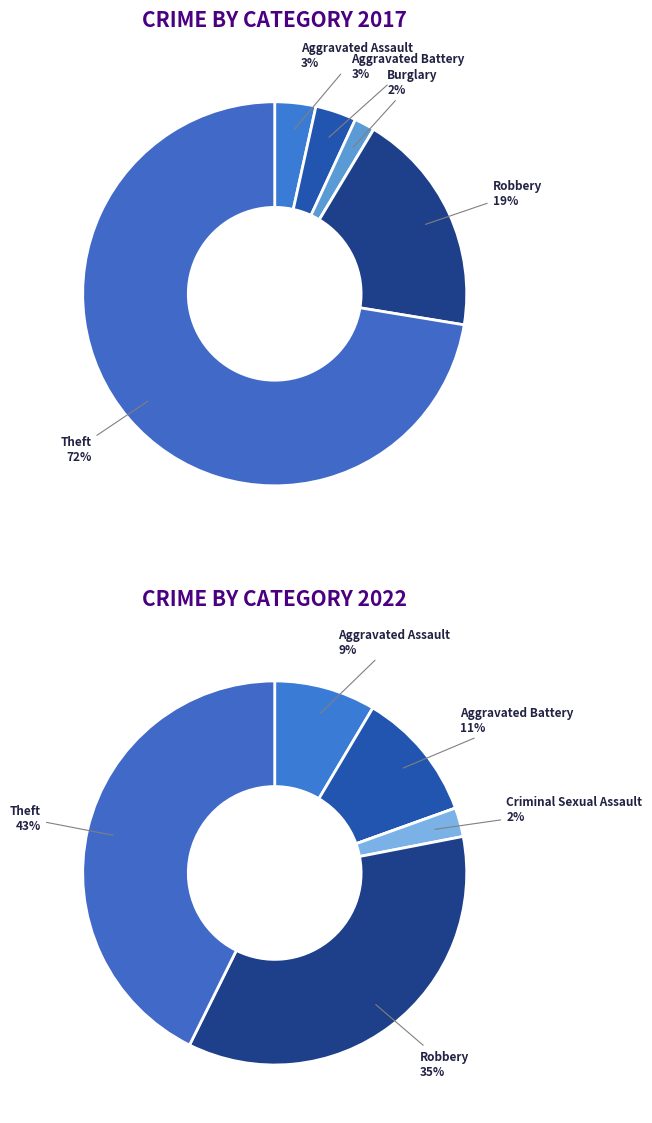

Rank the series by their average value, from highest to lowest.

values_2022, values_2017